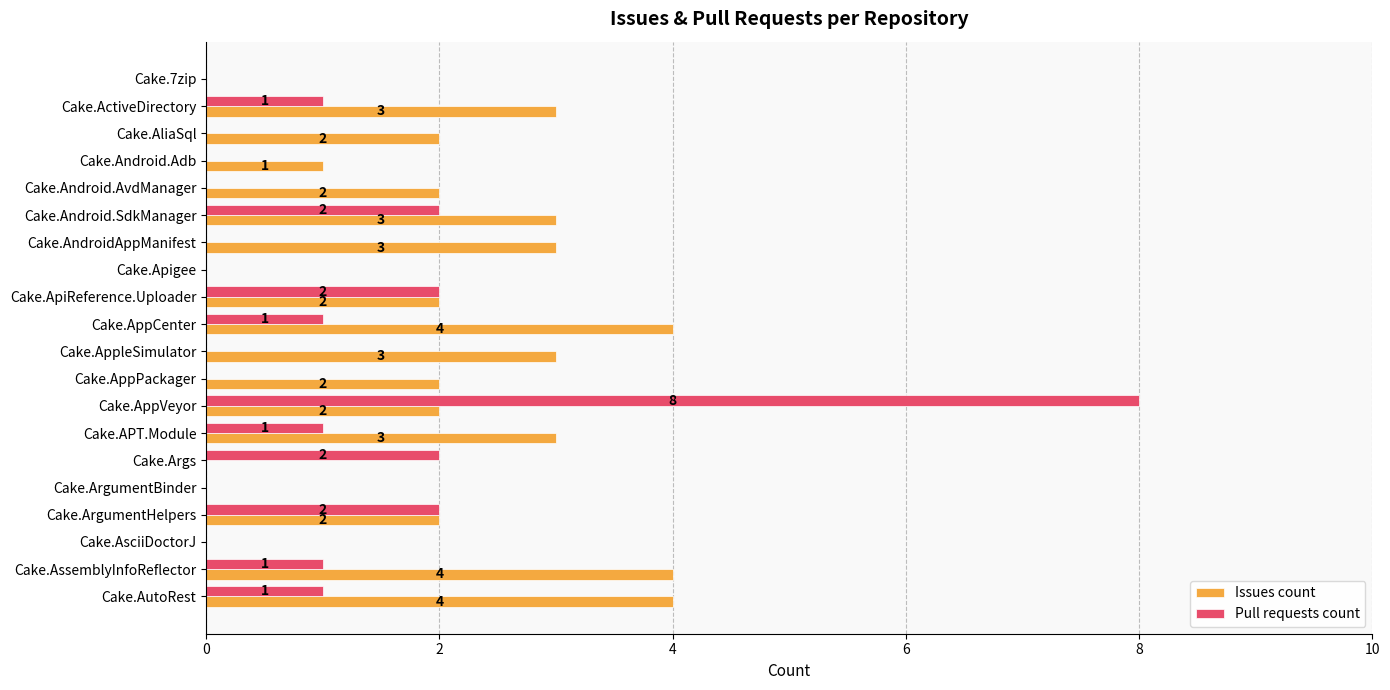

True or false: Issues count has a value of 2 at Cake.Android.AvdManager.

True